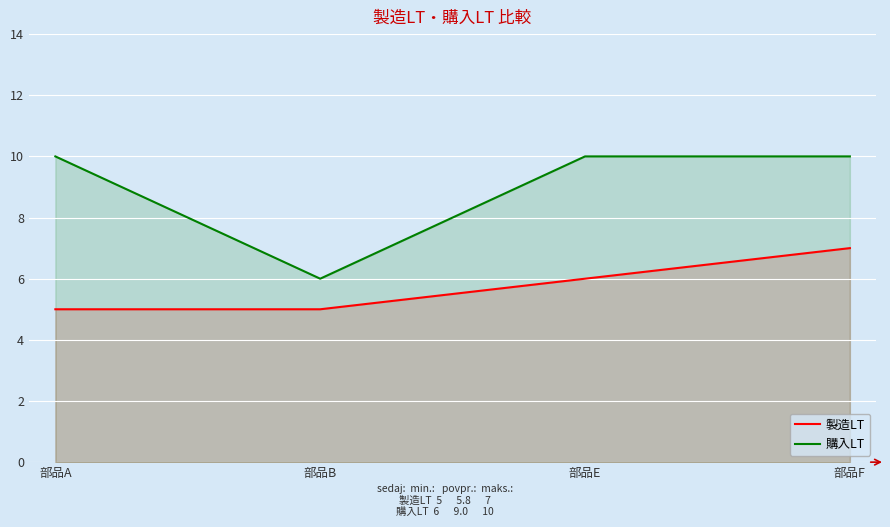

Between 部品A and 部品B, which is larger?

部品A